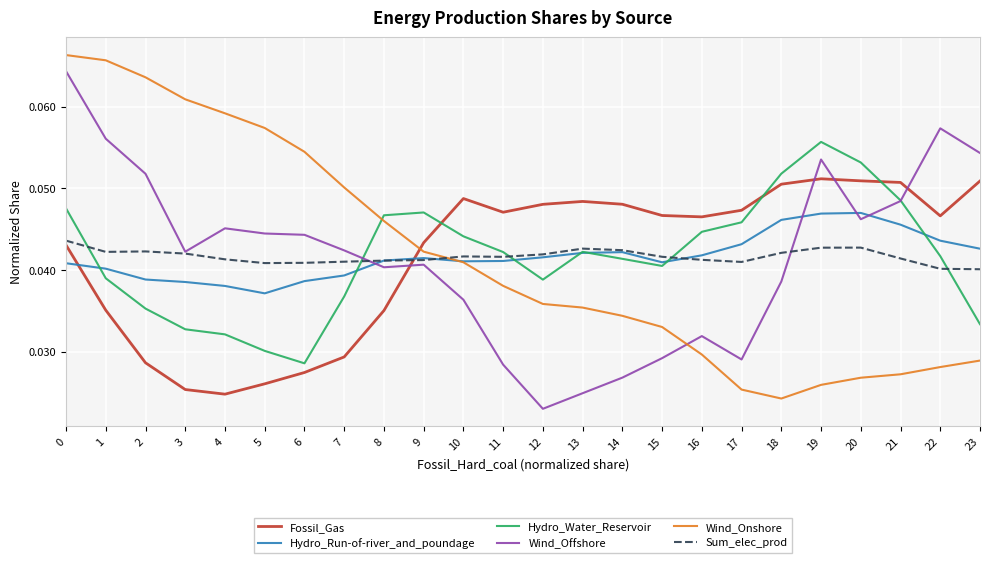

True or false: Wind_Offshore has more than 2 points higher than both neighbors.

True